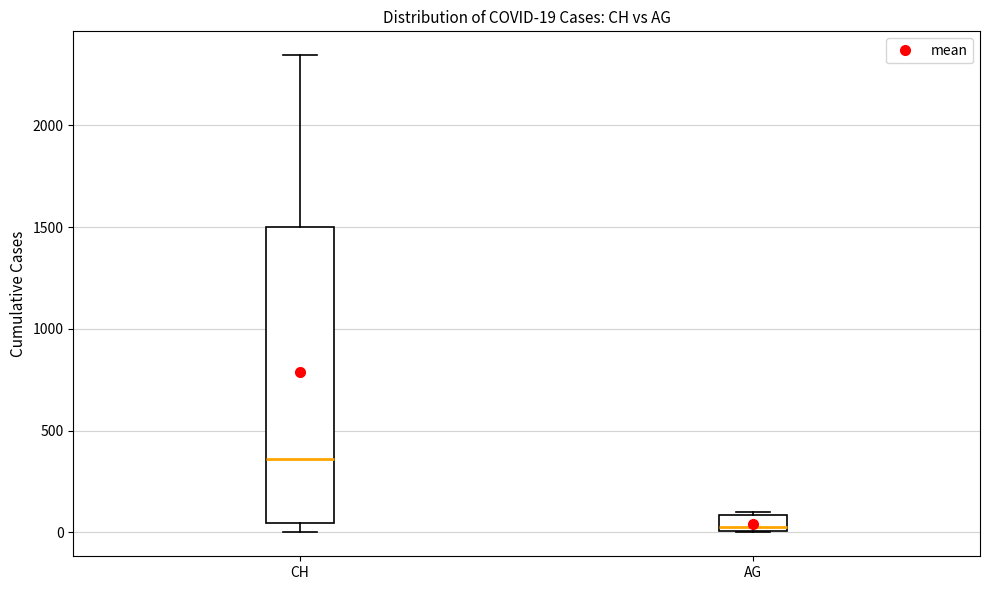

Which box is the tallest, from its lower edge to its upper edge?

CH